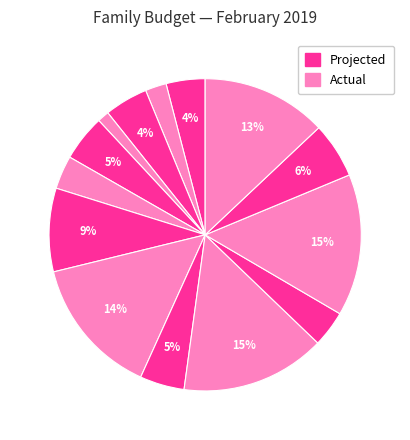

Count the number of slices in the pie.

14